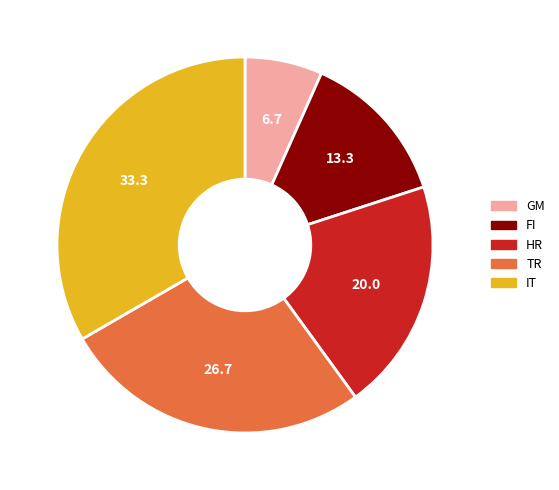

Which category has the smallest portion of the pie?

GM